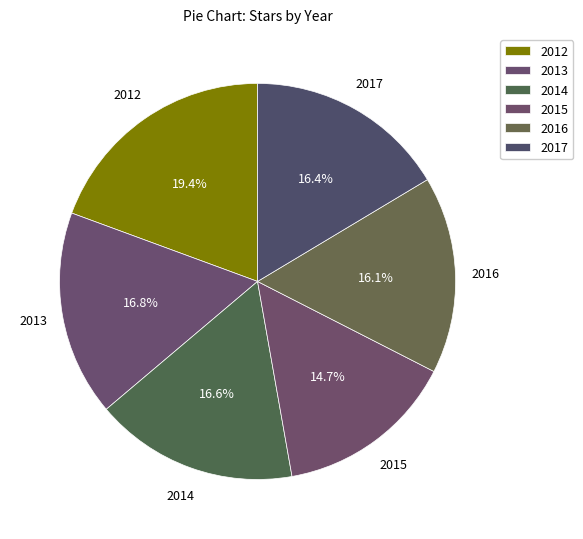

To the nearest percent, what is the average slice percentage?

17%